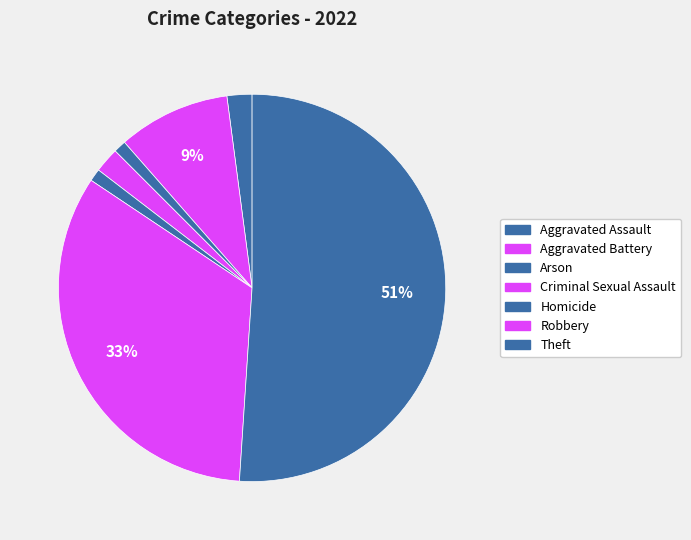

Does Theft represent more than half of the total?

Yes